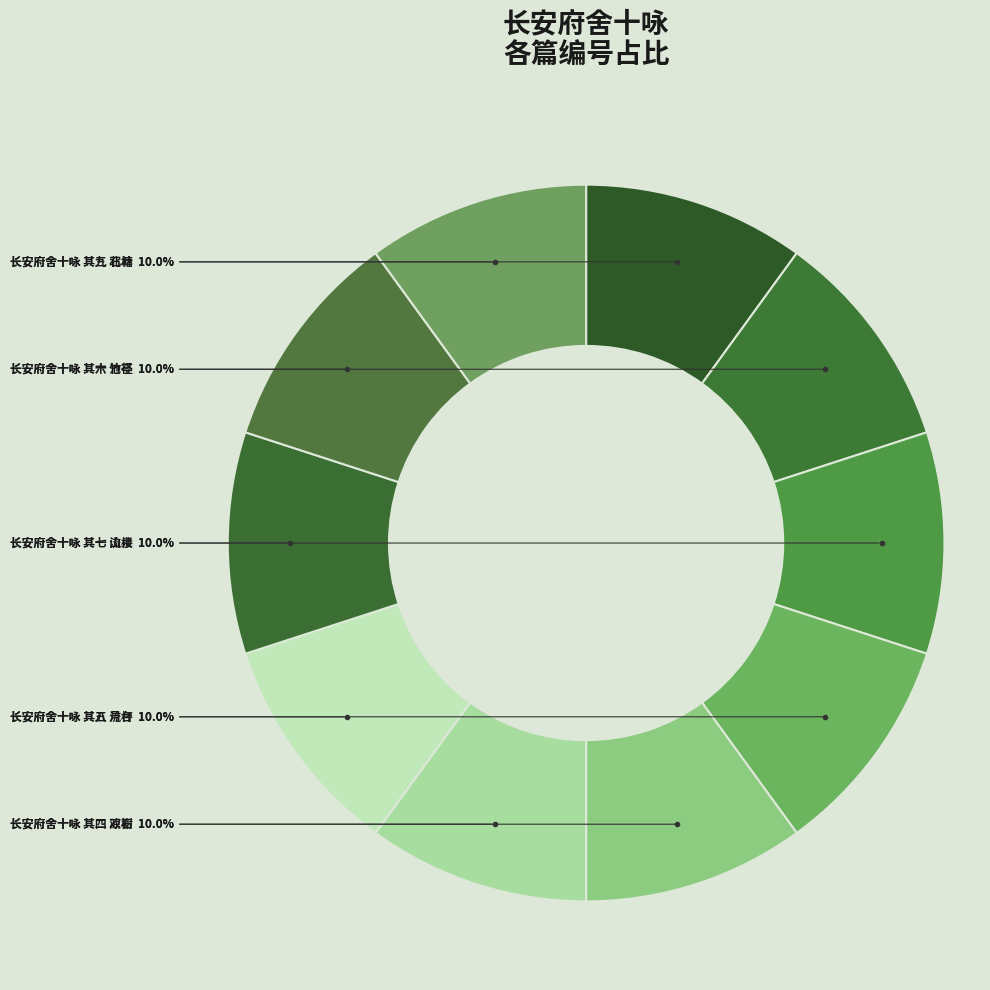

How many slices are in this pie chart?

10